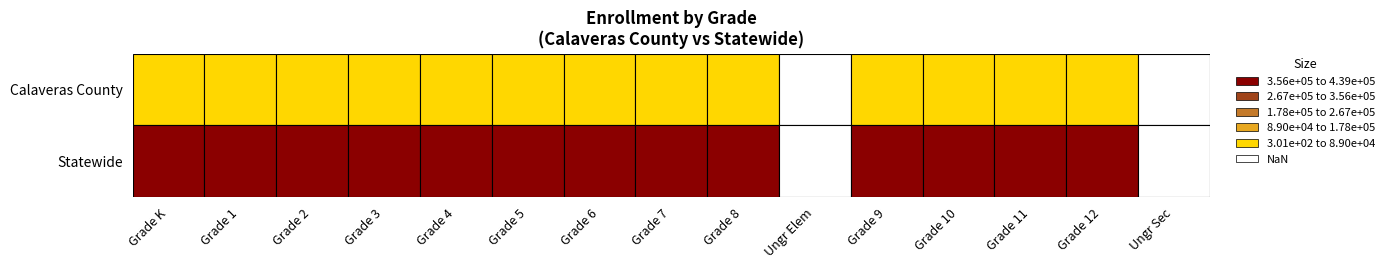

Which category has the lowest value in the Calaveras County series?

Ungr Elem